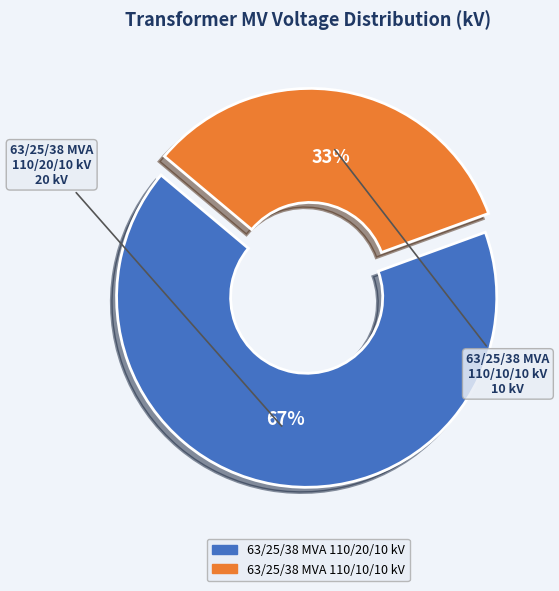

How many slices are in this pie chart?

2